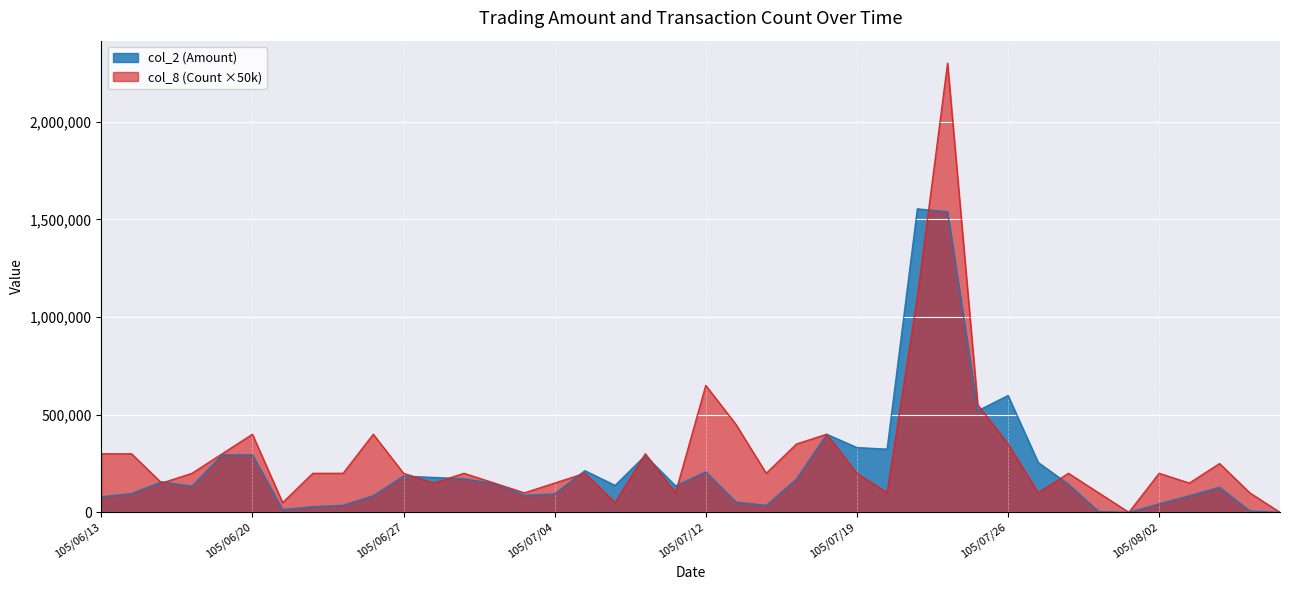

What is the maximum value shown in the chart?

2300000